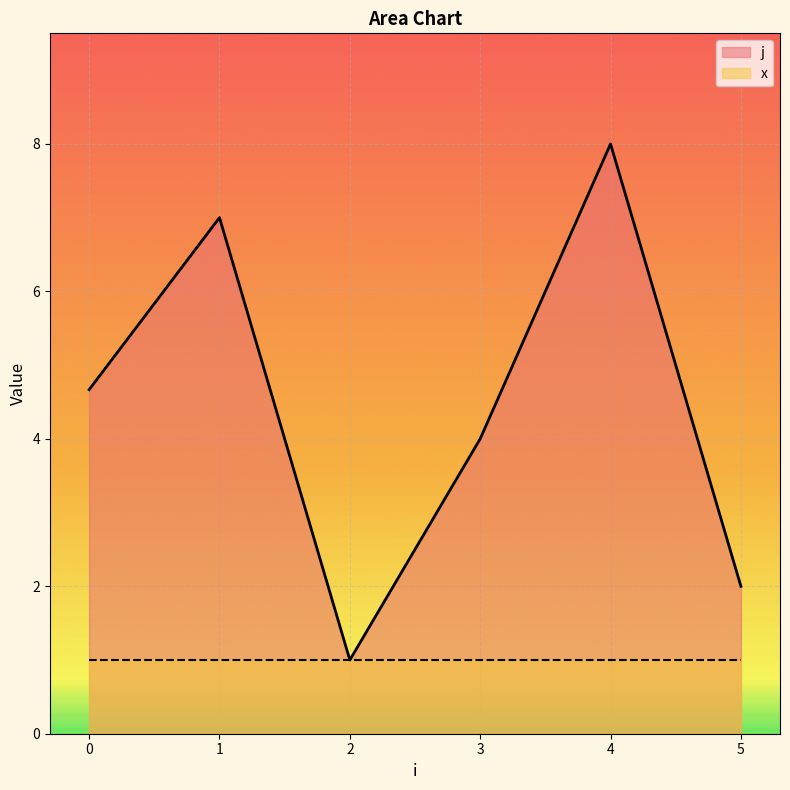

Where is the first local maximum for j?

1